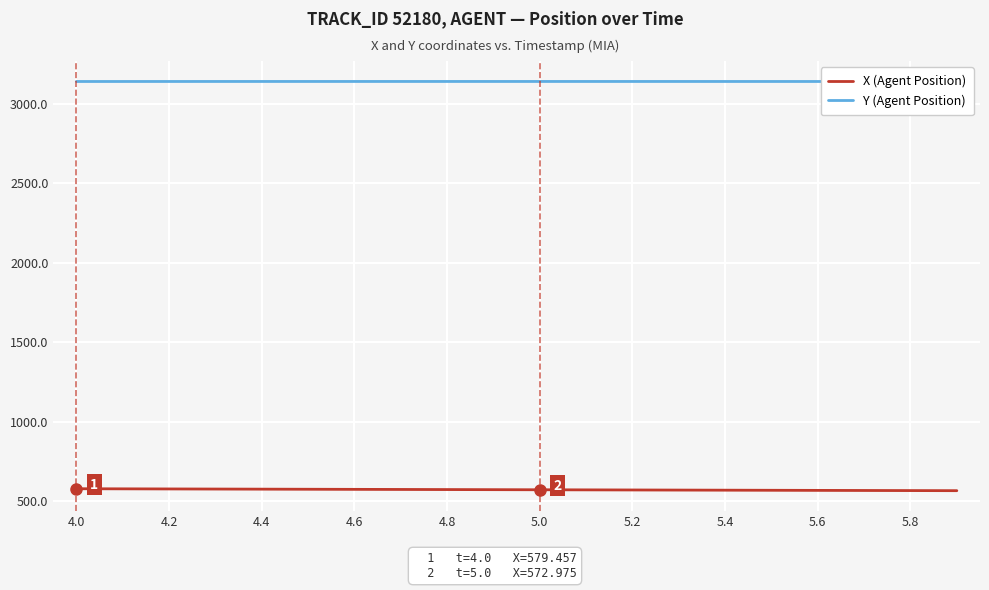

The value of X (Agent Position) at 4.4 is 576.9. True or false?

True